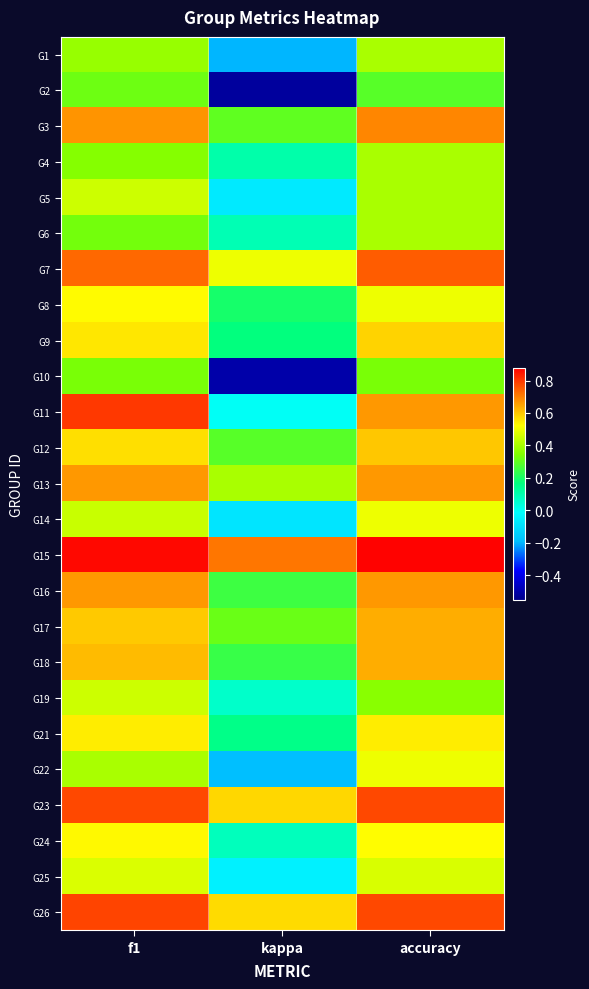

What is the greatest value displayed?

0.9